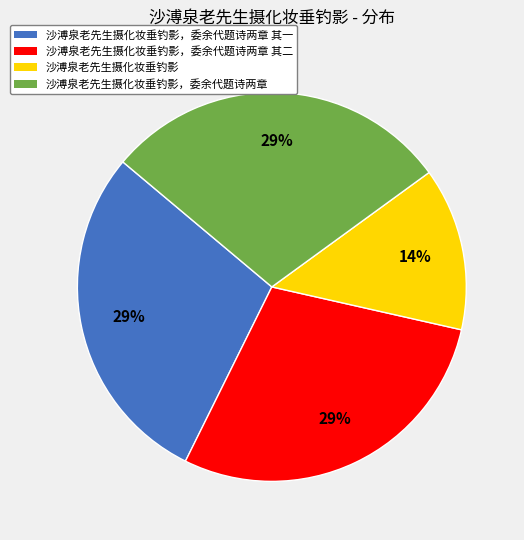

Does any single category account for the majority?

No